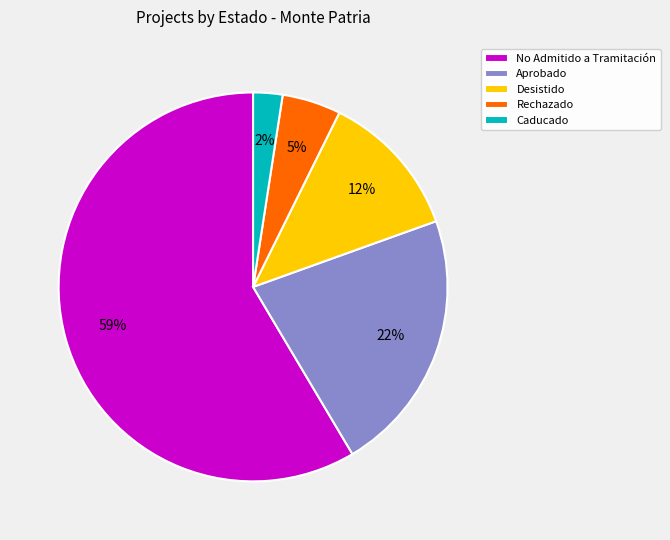

Between Caducado and Rechazado, which is larger?

Rechazado